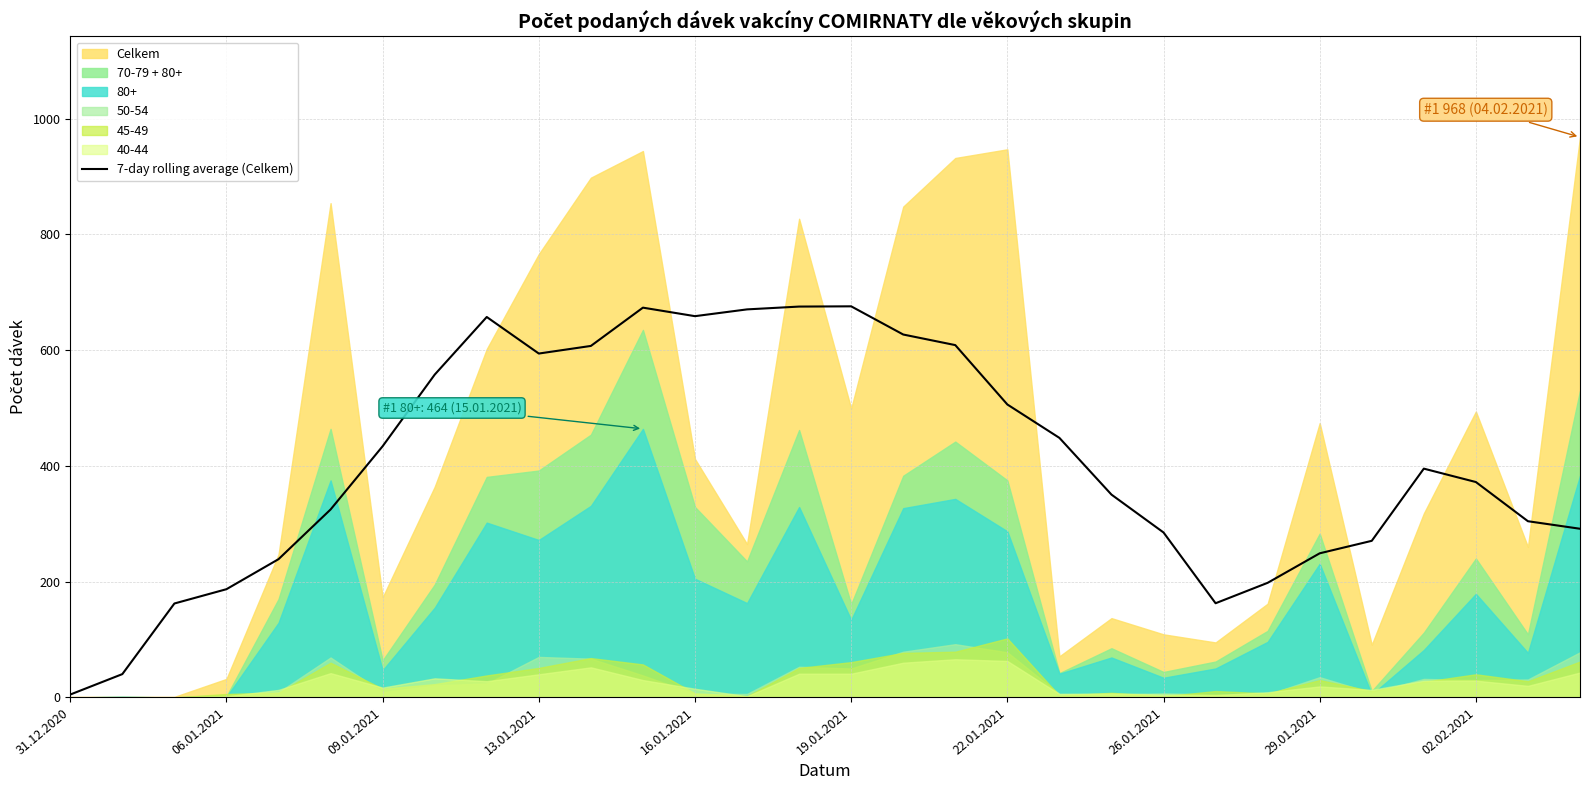

What is the sum of all values?

12231.4